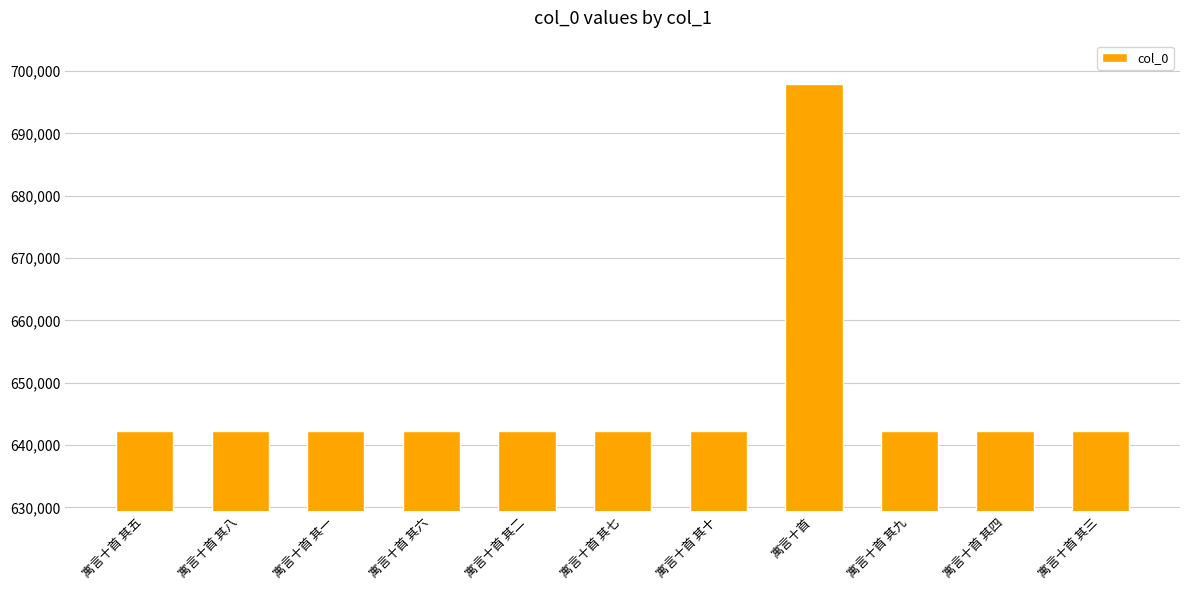

The value at 寓言十首 其十 is 642279. True or false?

True